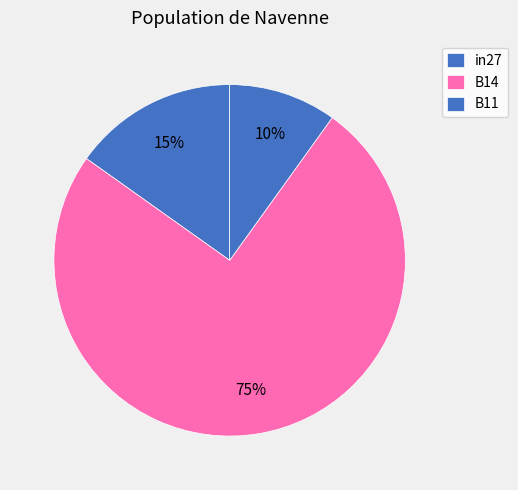

Do B14 and B11 together represent more than half of the pie?

Yes